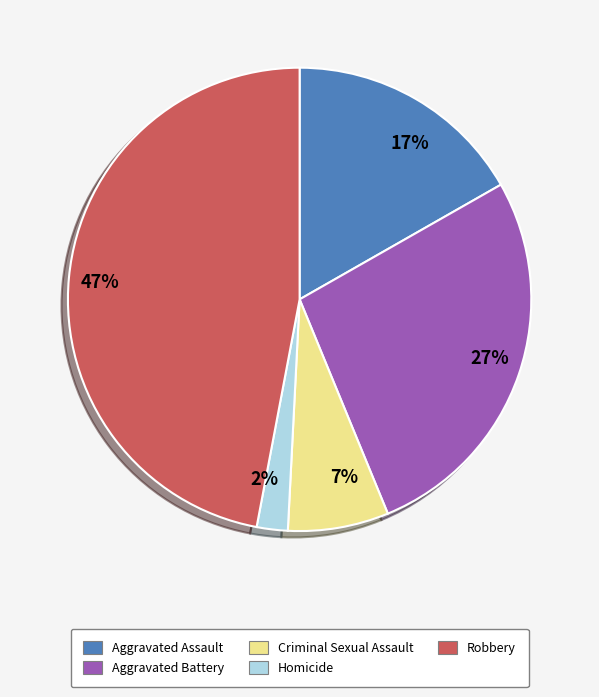

Which category has the smallest portion of the pie?

Homicide